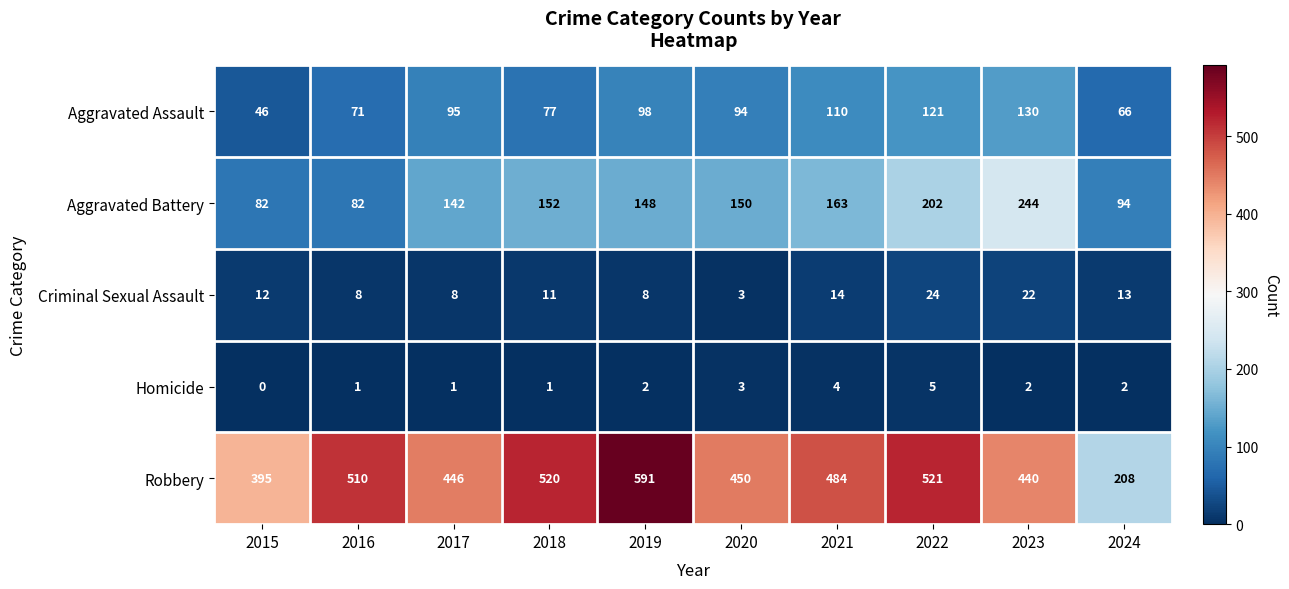

What is the sum of all Homicide values?

21